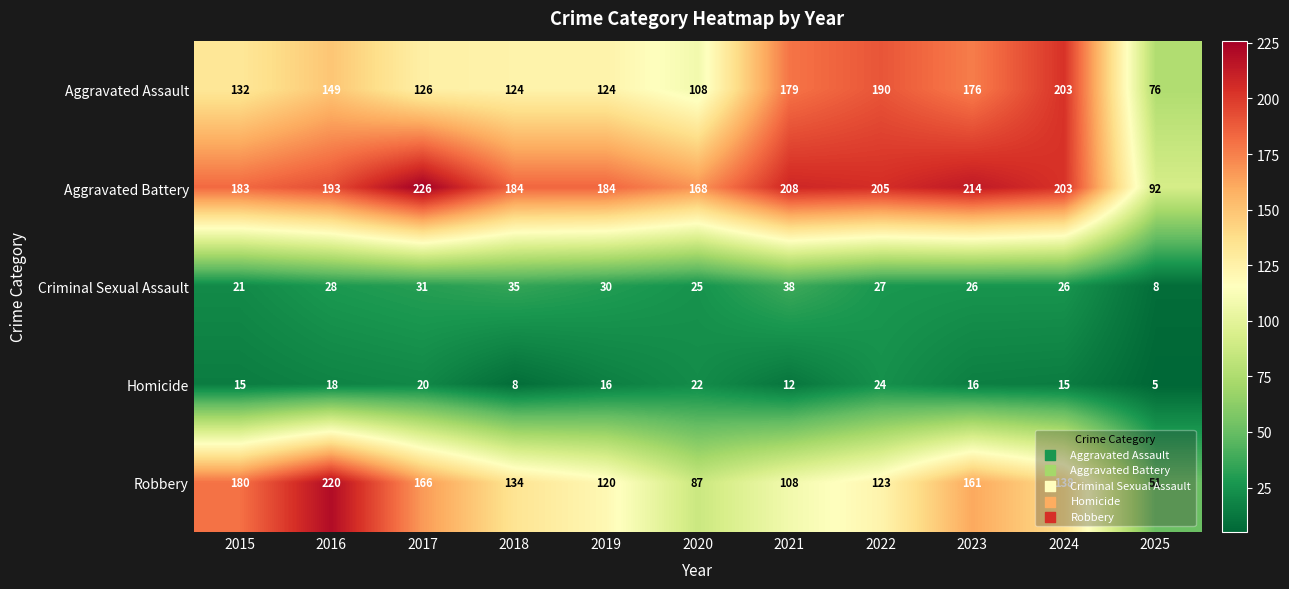

At which category is the sum across all series the highest?

2016